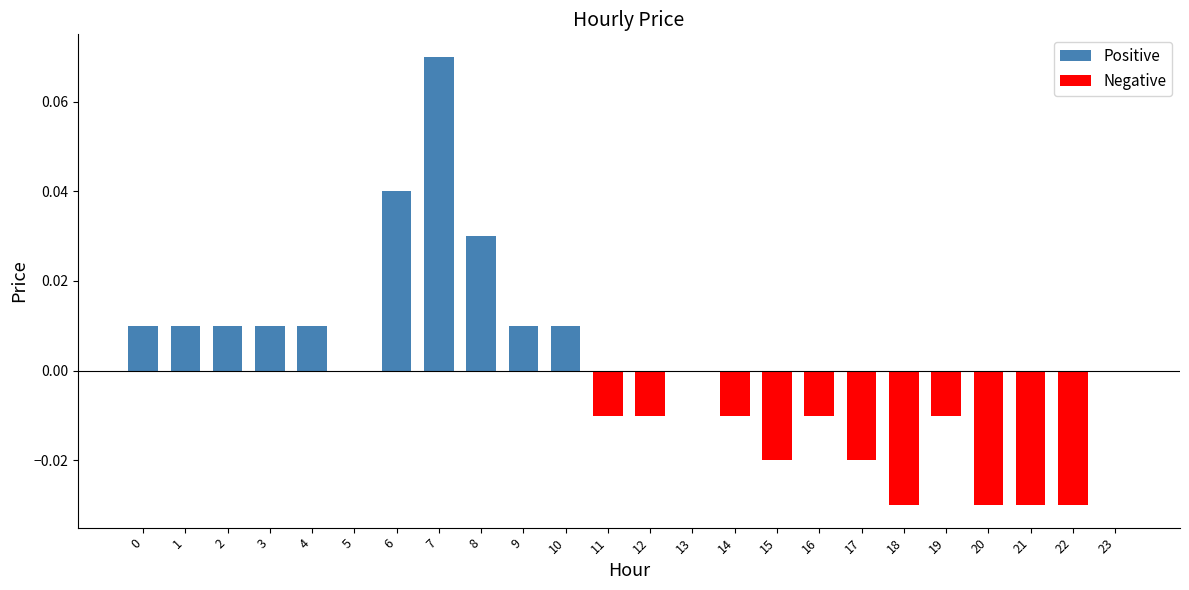

Which label corresponds to the largest value in the chart?

7